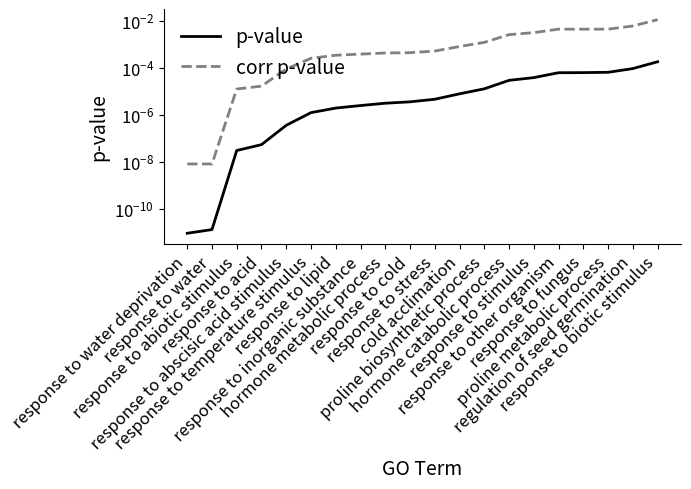

What is the label of the 1st point from the left?

response to water deprivation